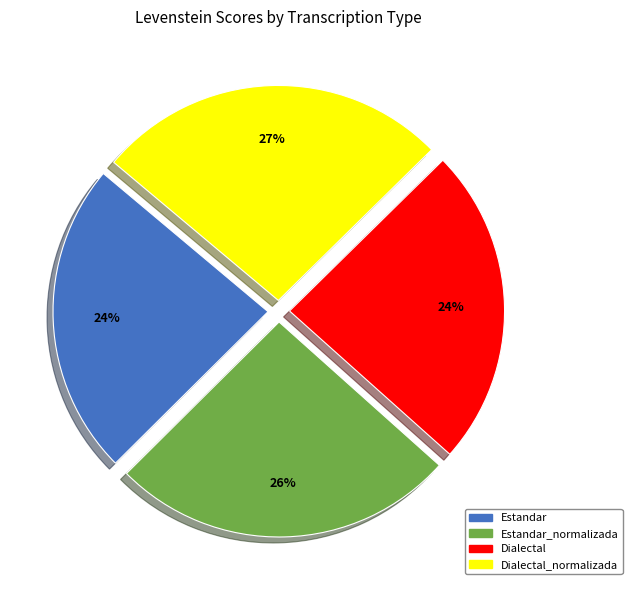

Is there any slice that represents more than half of the pie?

No